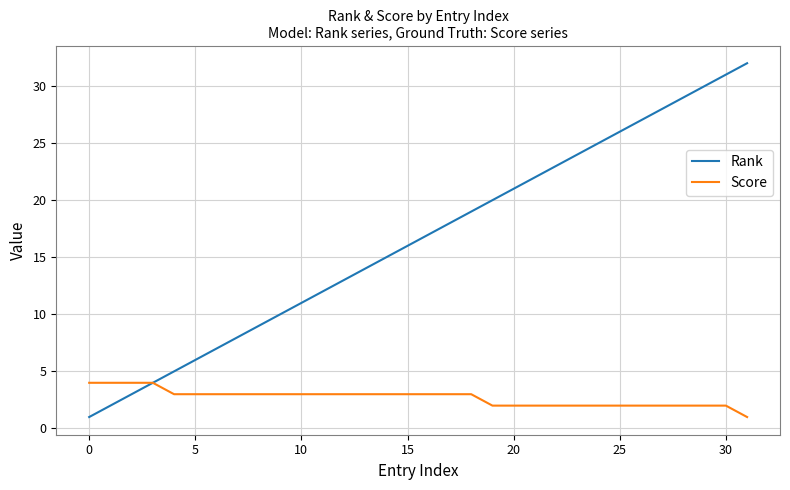

Reading left to right, extract all data points from this chart.

Rank: 1	2	3	4	5	6	7	8	9	10	11	12	13	14	15	16	17	18	19	20	21	22	23	24	25	26	27	28	29	30	31	32
Score: 4	4	4	4	3	3	3	3	3	3	3	3	3	3	3	3	3	3	3	2	2	2	2	2	2	2	2	2	2	2	2	1